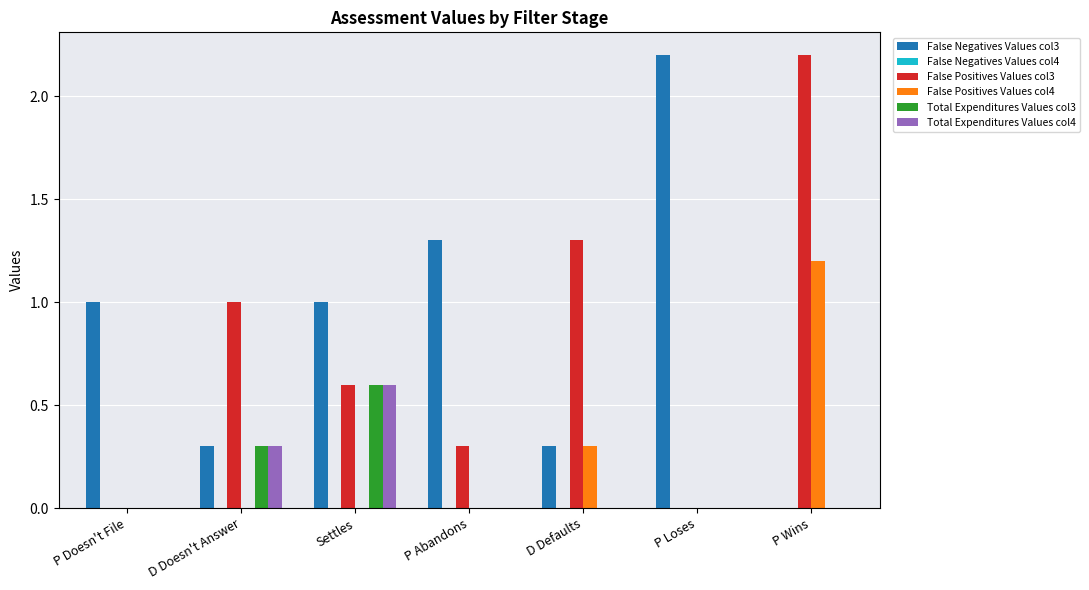

What is the highest value of the False Positives Values col3 series?

2.2